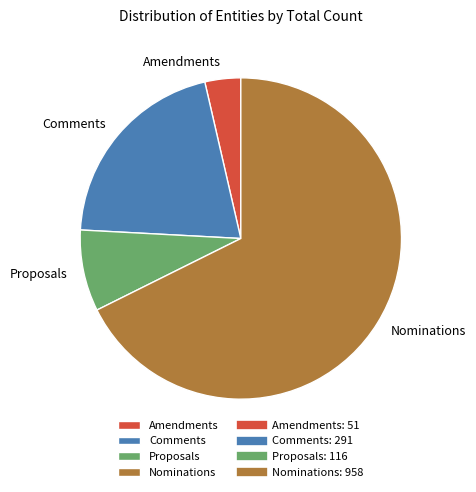

How many slices are in this pie chart?

4